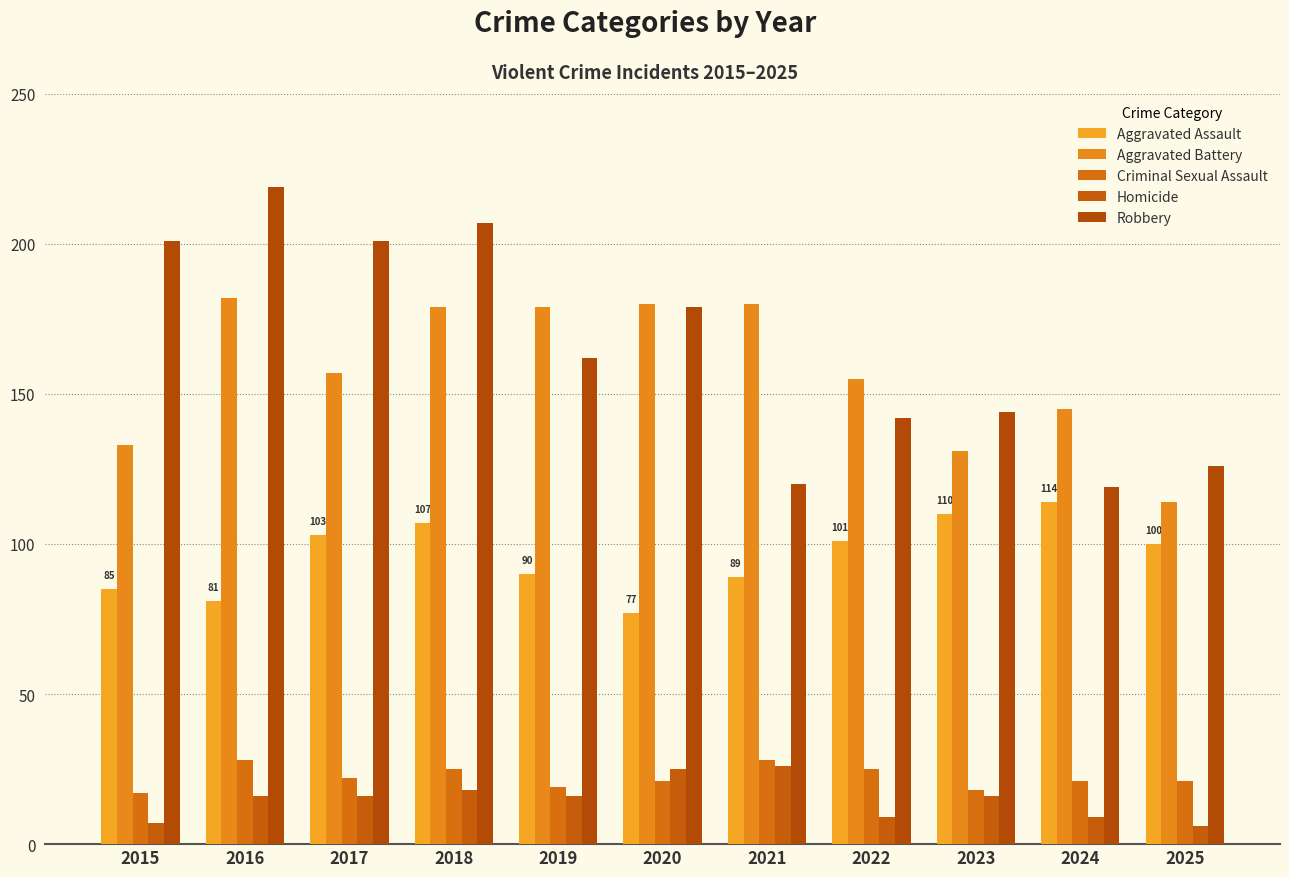

At which label does Aggravated Battery reach its minimum?

2025